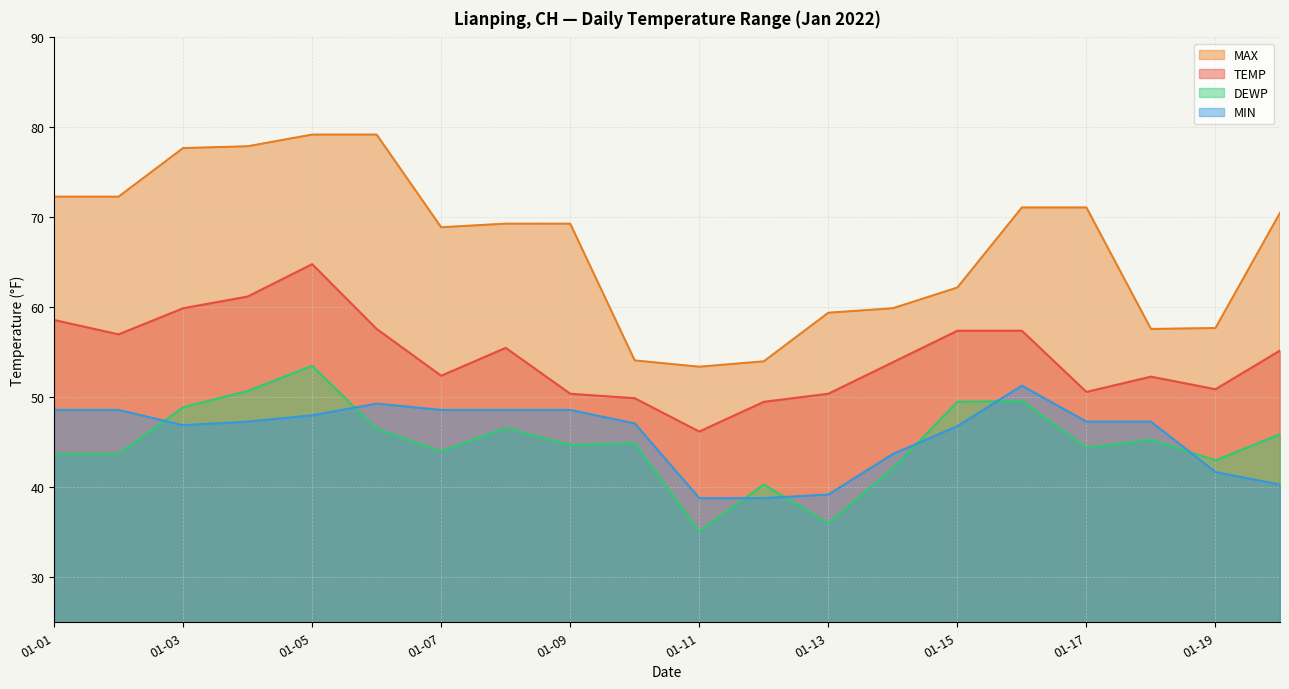

Reading left to right, what are all the values shown in this chart?

TEMP: 58.6	57.0	59.9	61.2	64.8	57.6	52.4	55.5	50.4	49.9	46.2	49.5	50.4	53.9	57.4	57.4	50.6	52.3	50.9	55.2
DEWP: 43.7	43.7	48.9	50.7	53.5	46.5	44.0	46.6	44.7	44.9	35.1	40.3	36.0	42.1	49.5	49.6	44.4	45.3	43.0	45.9
MAX: 72.3	72.3	77.7	77.9	79.2	79.2	68.9	69.3	69.3	54.1	53.4	54.0	59.4	59.9	62.2	71.1	71.1	57.6	57.7	70.5
MIN: 48.6	48.6	46.9	47.3	48.0	49.3	48.6	48.6	48.6	47.1	38.8	38.8	39.2	43.7	46.8	51.3	47.3	47.3	41.7	40.3